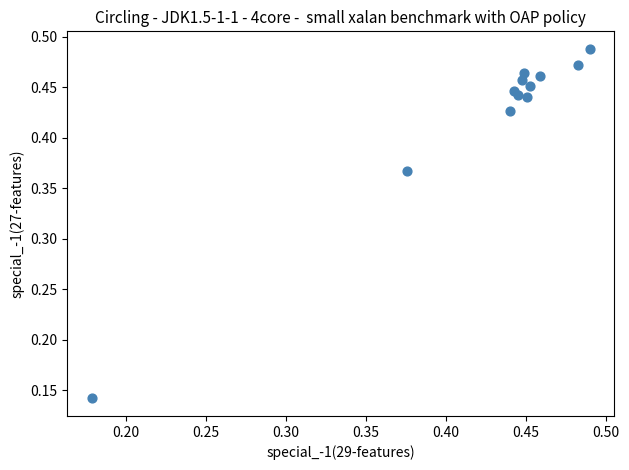

What is the range of Y values (max minus min)?

0.3